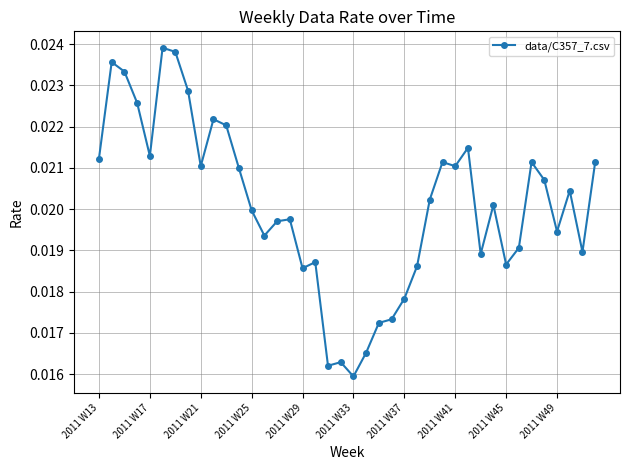

What is the sum of all values?

0.8